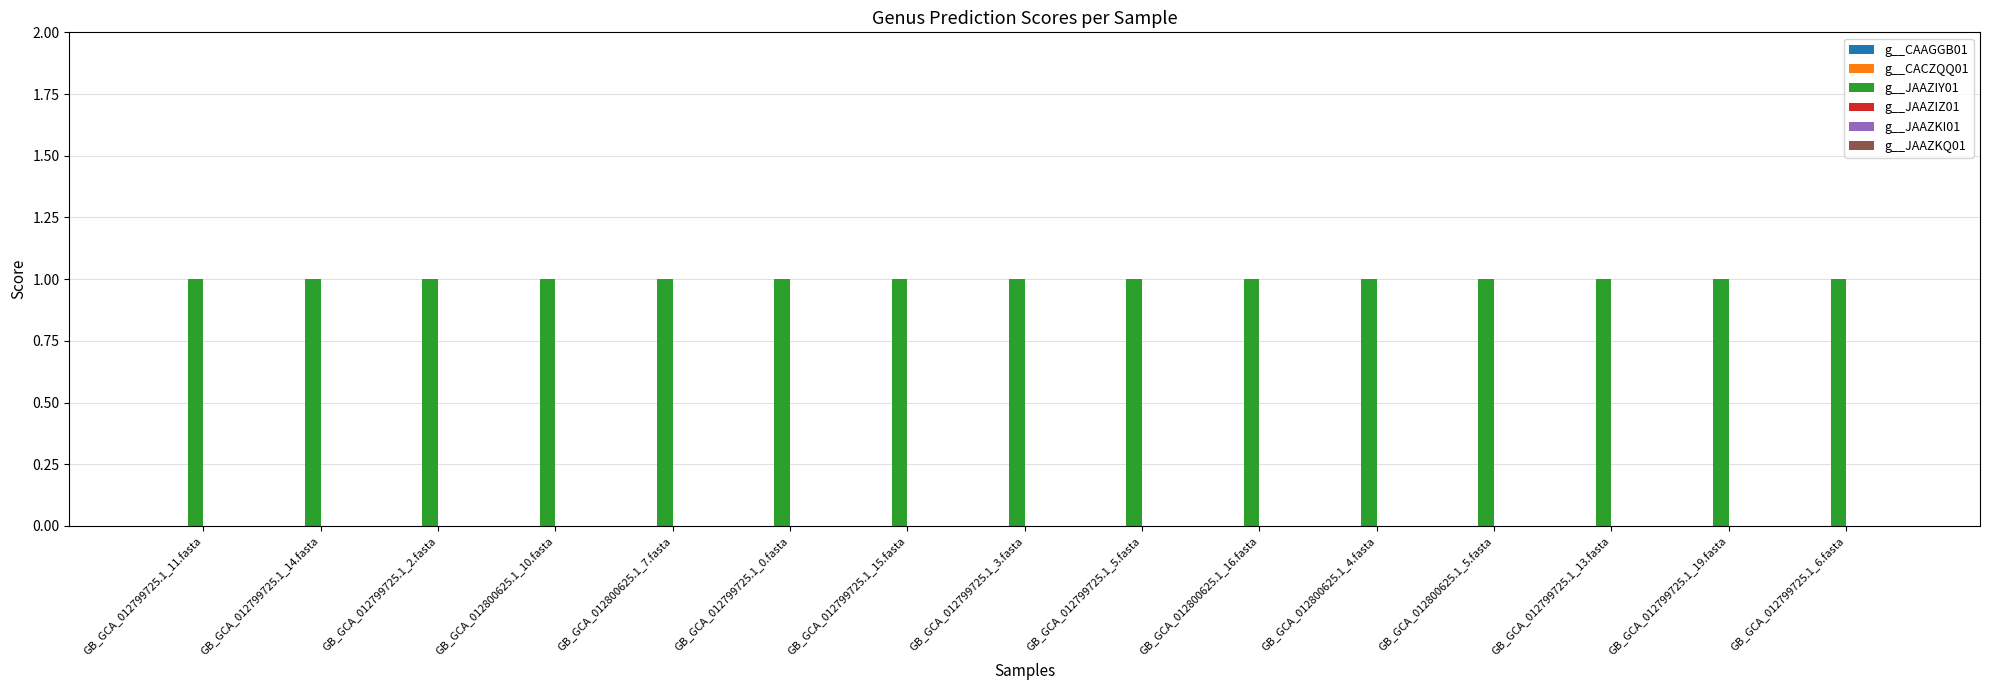

What is the value of the g__JAAZIY01 bar at the 1st from the left?

1